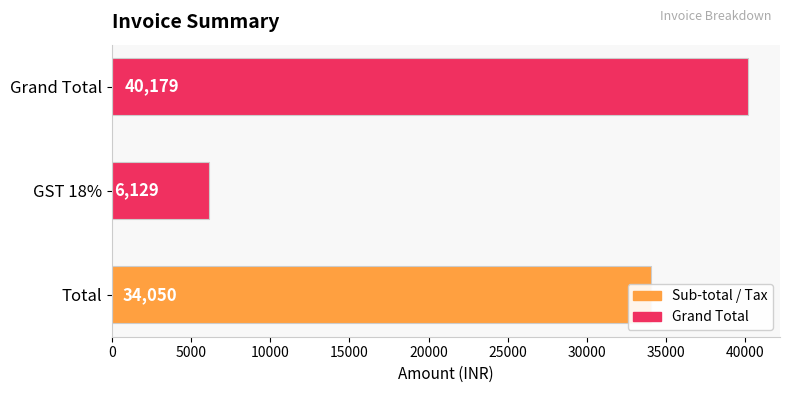

What is the change in value from Total to GST 18%?

-27921